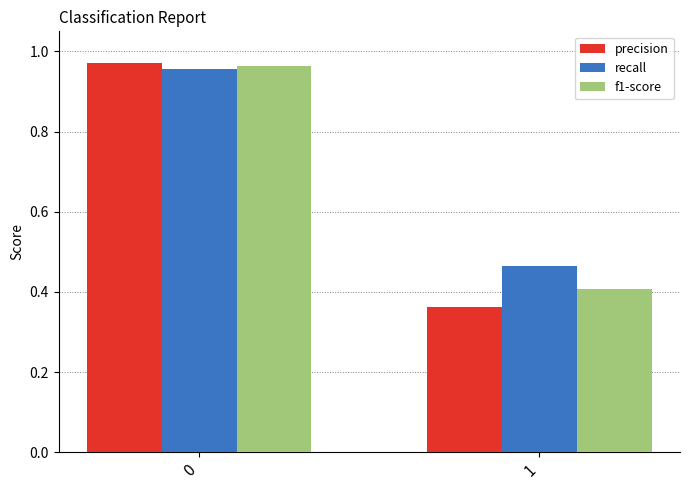

At 1, list the series in order from largest to smallest.

recall, f1-score, precision